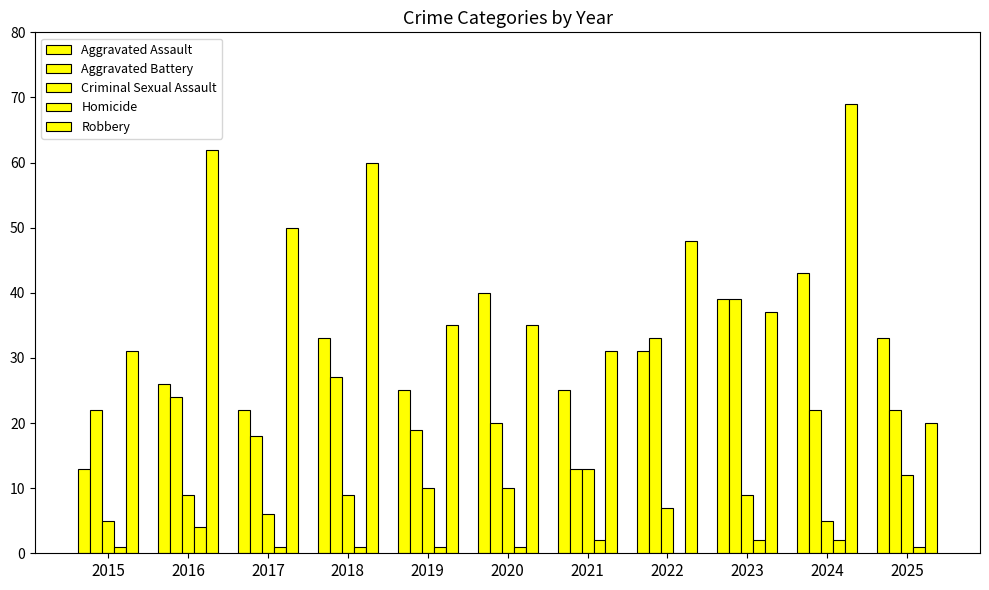

At which label does Robbery first exceed 37?

2016